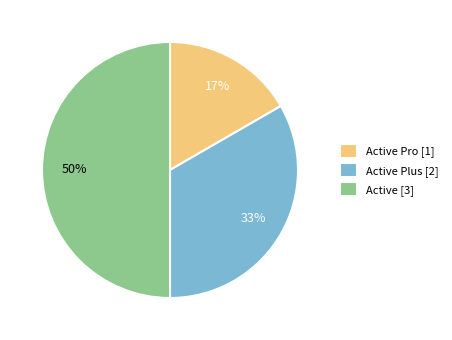

Is Active Plus [2] the majority of the pie?

No